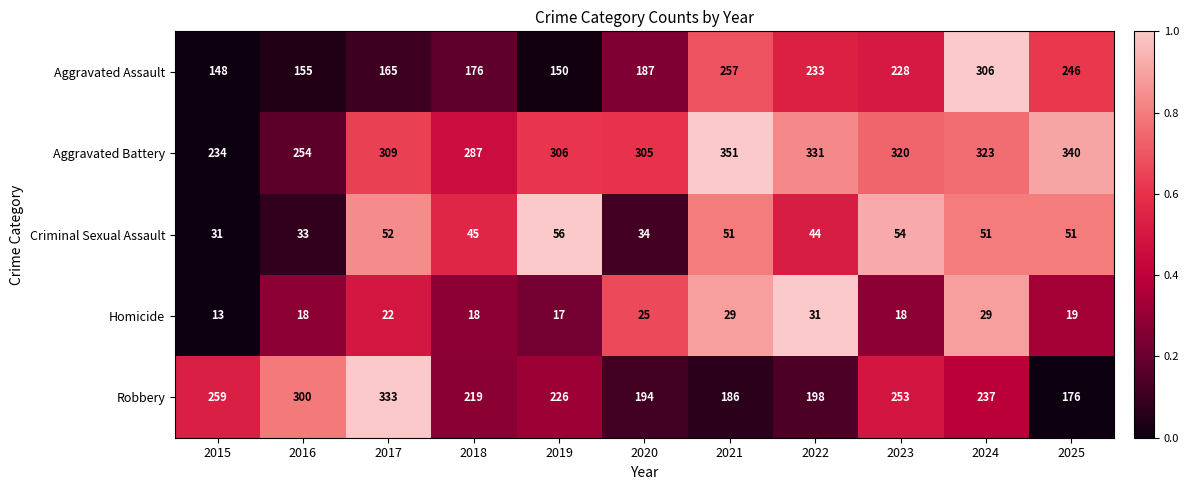

Rank the series by their maximum value, from highest to lowest.

Aggravated Battery, Robbery, Aggravated Assault, Criminal Sexual Assault, Homicide